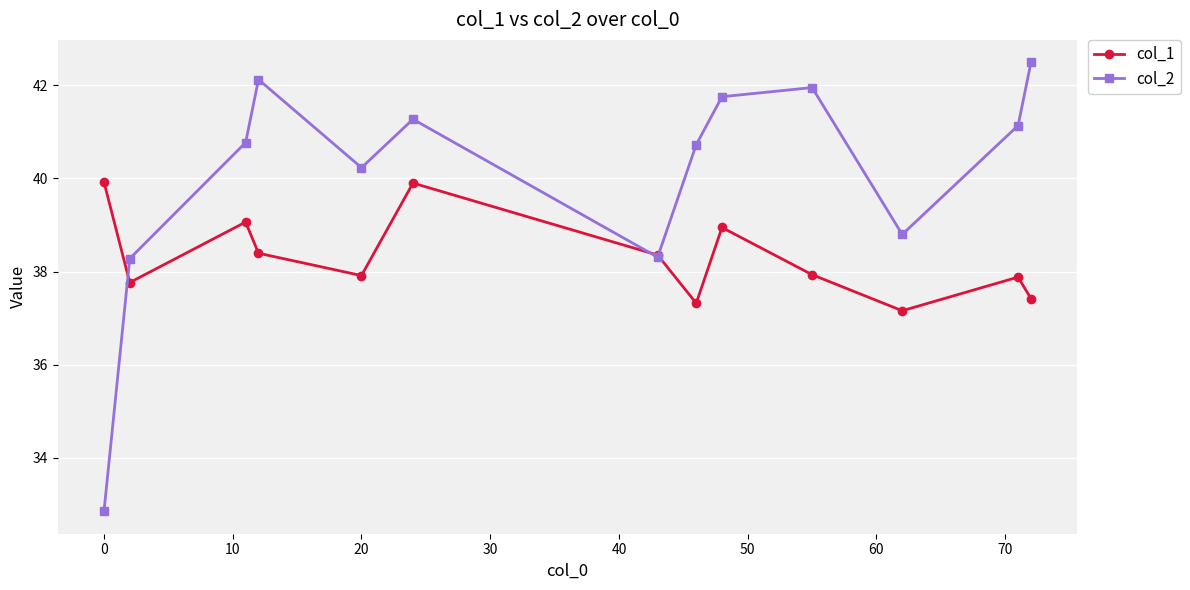

In col_2, how many points are lower than both neighbors (excluding endpoints)?

3